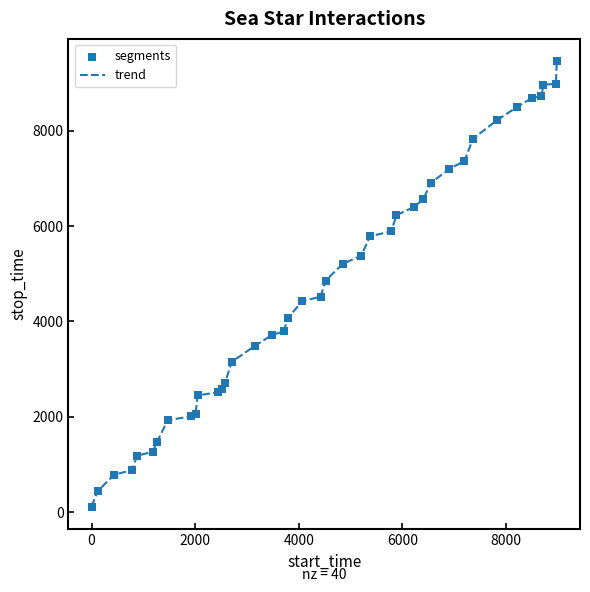

What is the maximum value shown in the chart?

9461